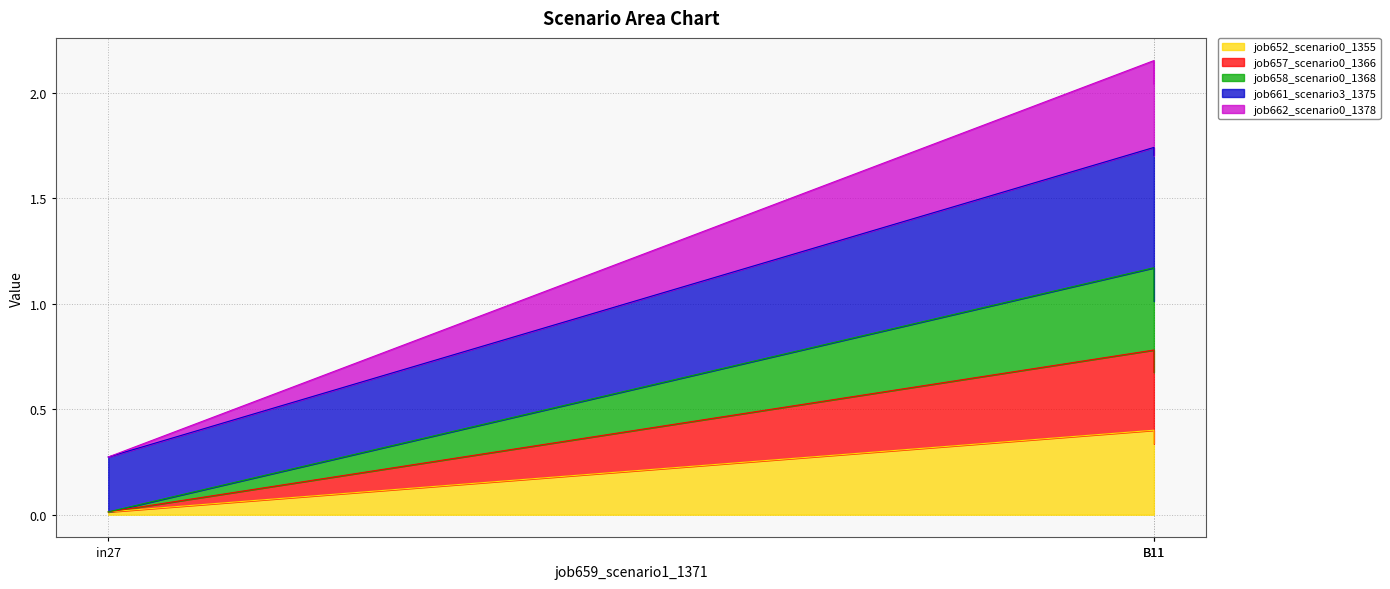

The value of job658_scenario0_1368 at in27 is 0.0. True or false?

True